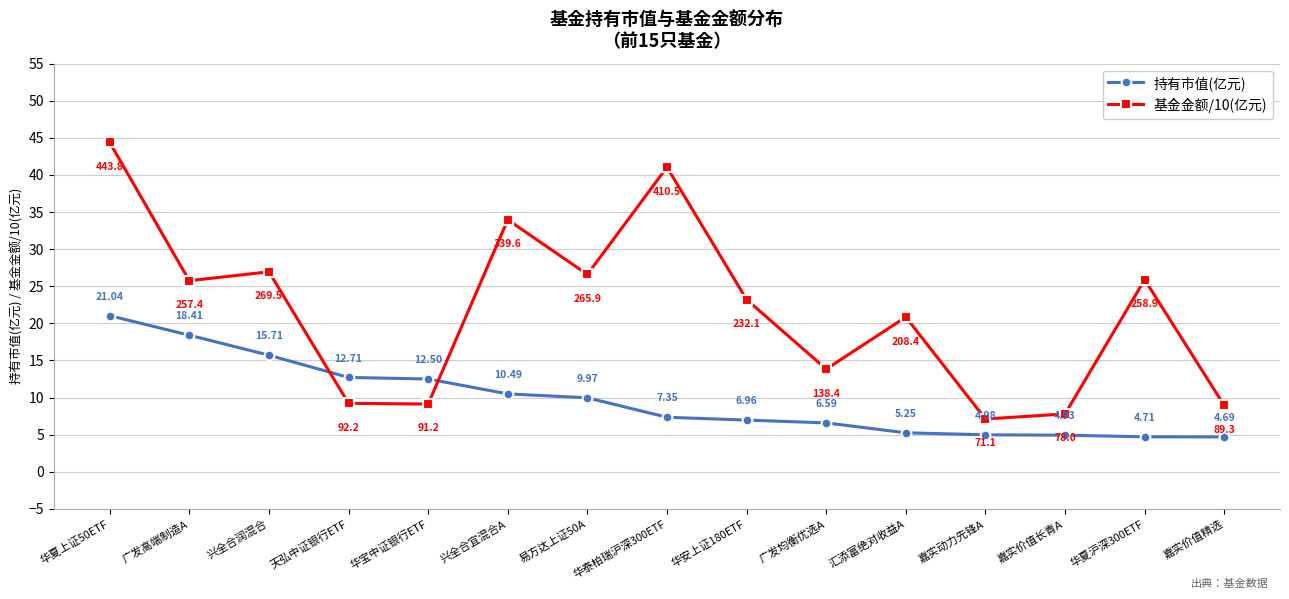

What is the approximate value of 基金金额/10(亿元) at 华安上证180ETF?

23.2